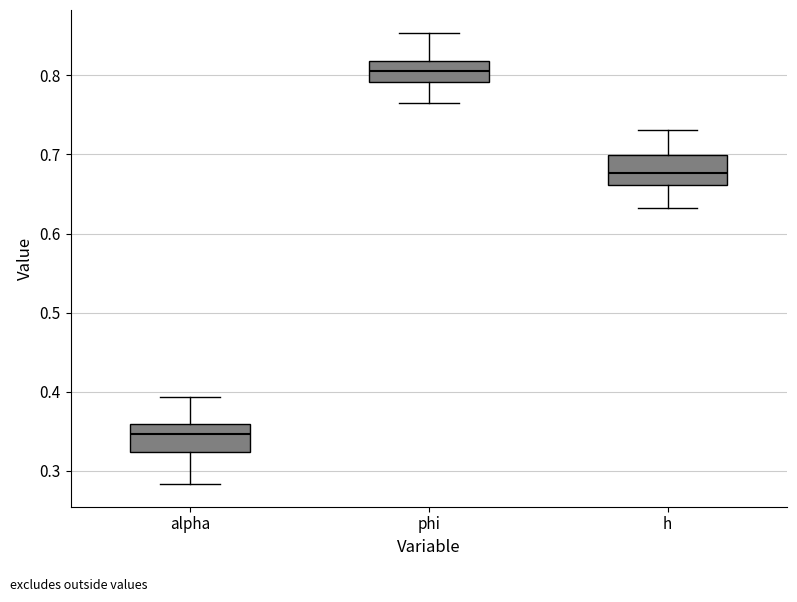

Reading left to right, transcribe this box plot: for each box, give where its median line is, the range the box spans, and where its two whiskers end, as read against the y-axis. The values are not printed on the chart, so give them approximately, as read against the axis.

alpha: median 0.35, box 0.32 to 0.36, whiskers 0.28 to 0.39
phi: median 0.81, box 0.79 to 0.82, whiskers 0.76 to 0.85
h: median 0.68, box 0.66 to 0.70, whiskers 0.63 to 0.73